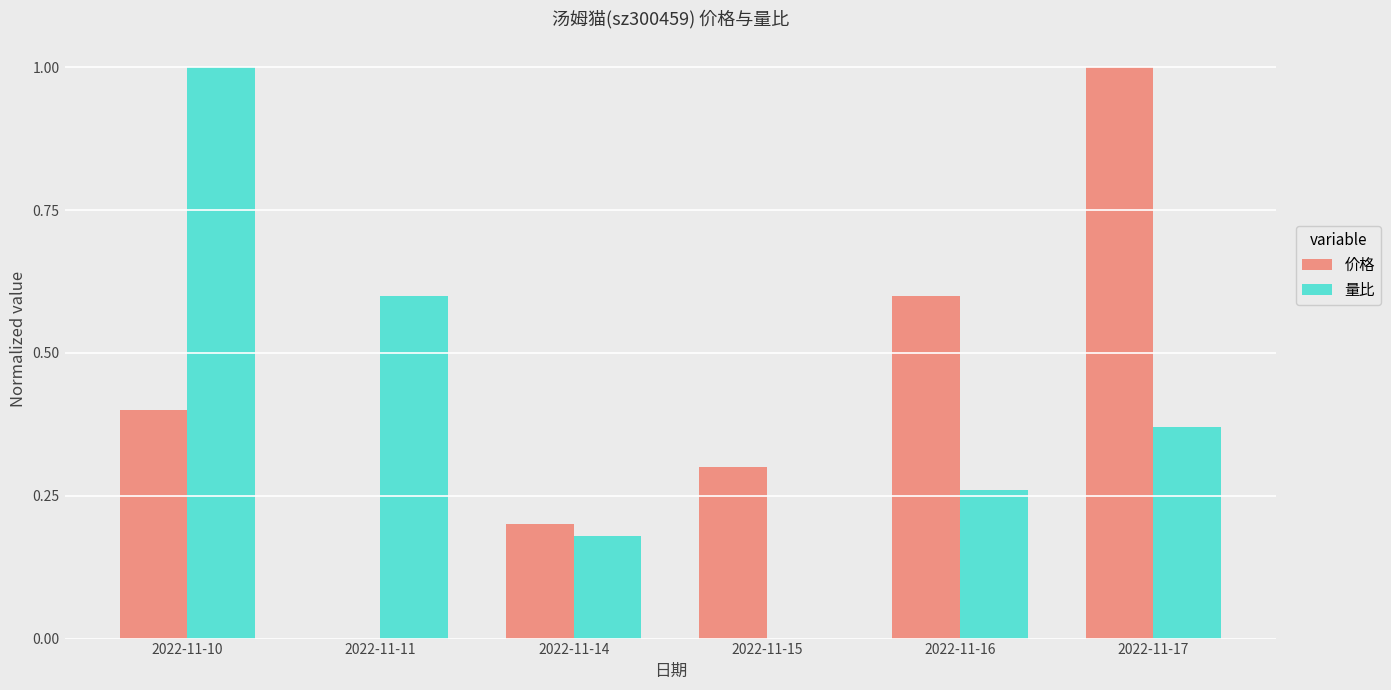

What is the sum of the 量比 values at 2022-11-10 and 2022-11-14?

1.2